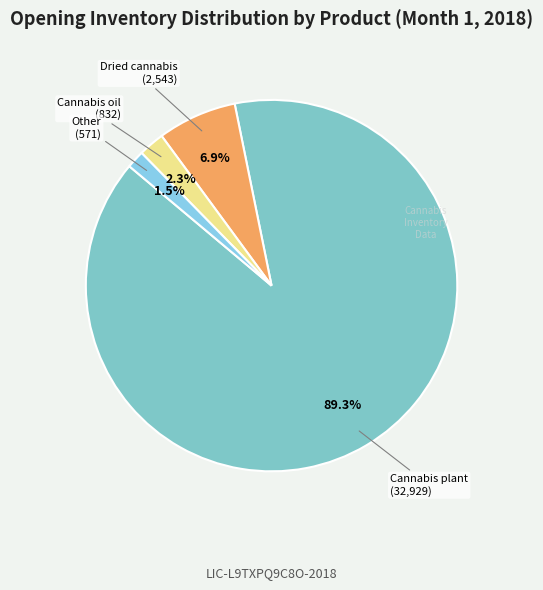

How many segments does this pie chart have?

4